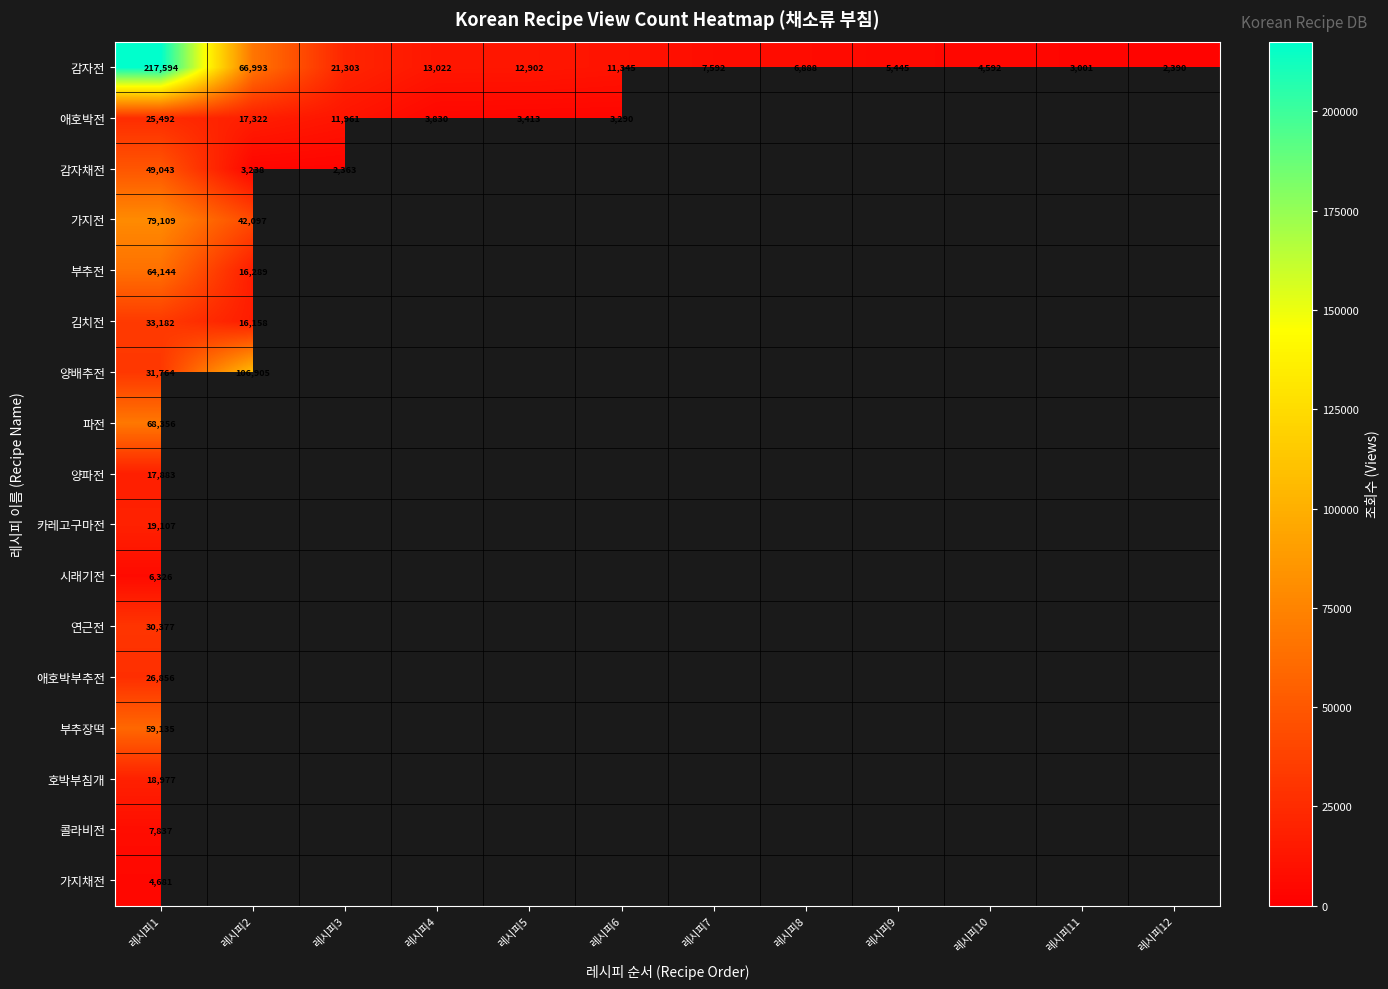

Which has a higher value, 레시피9 or 레시피11?

레시피9